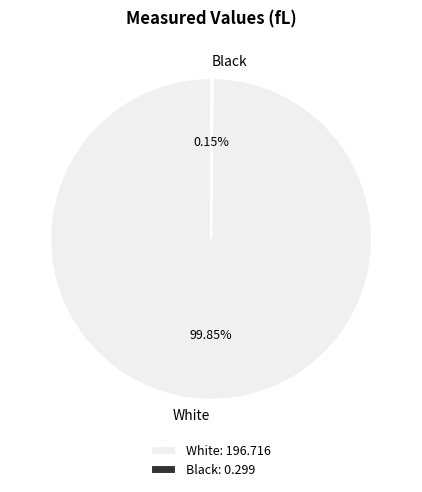

Is there a majority slice in this chart?

Yes